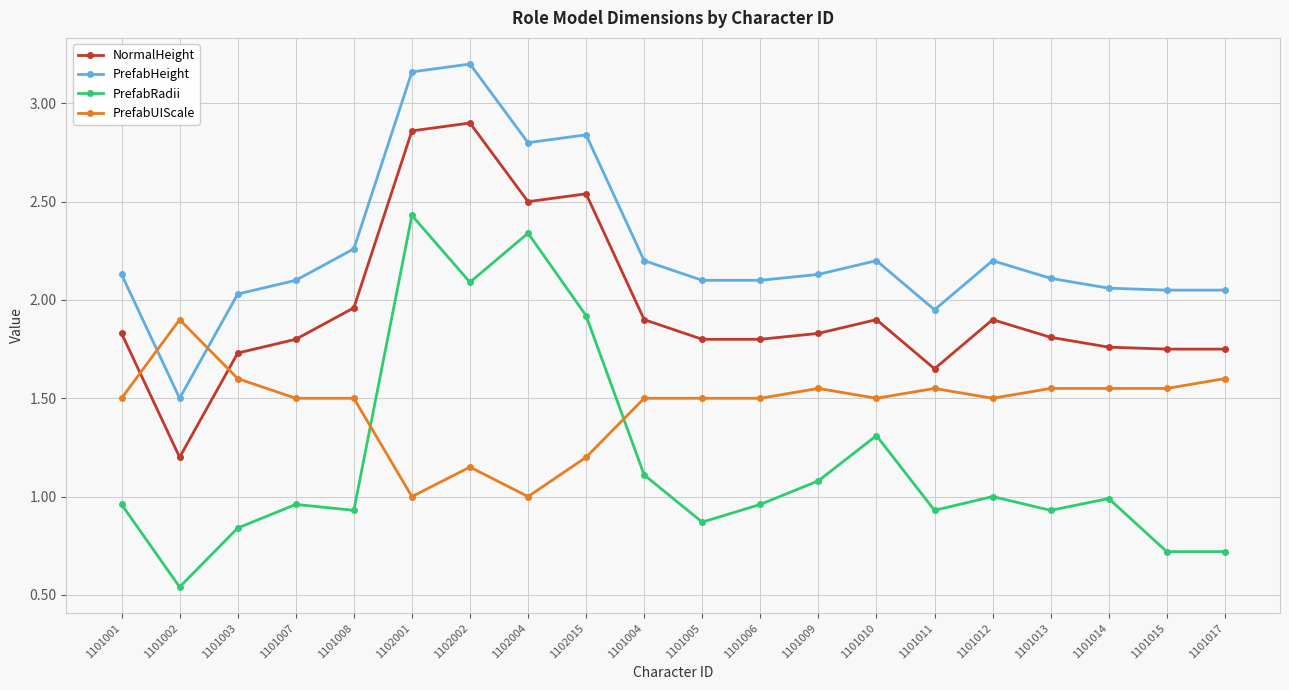

The value of NormalHeight at 1102004 is 0.7. True or false?

False